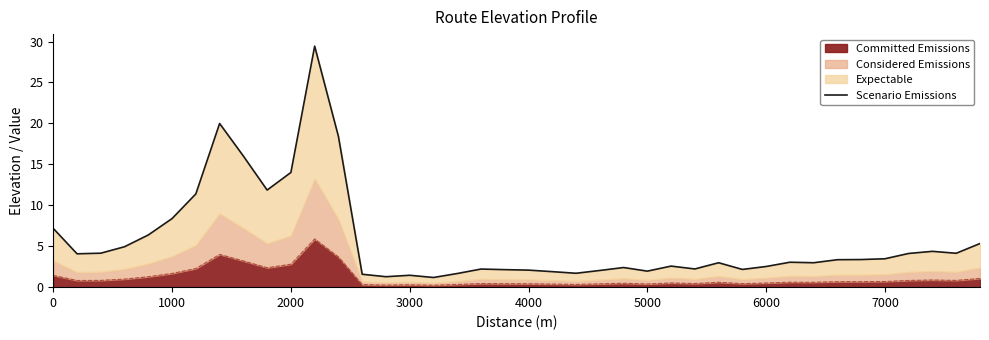

How many values are below 3?

19